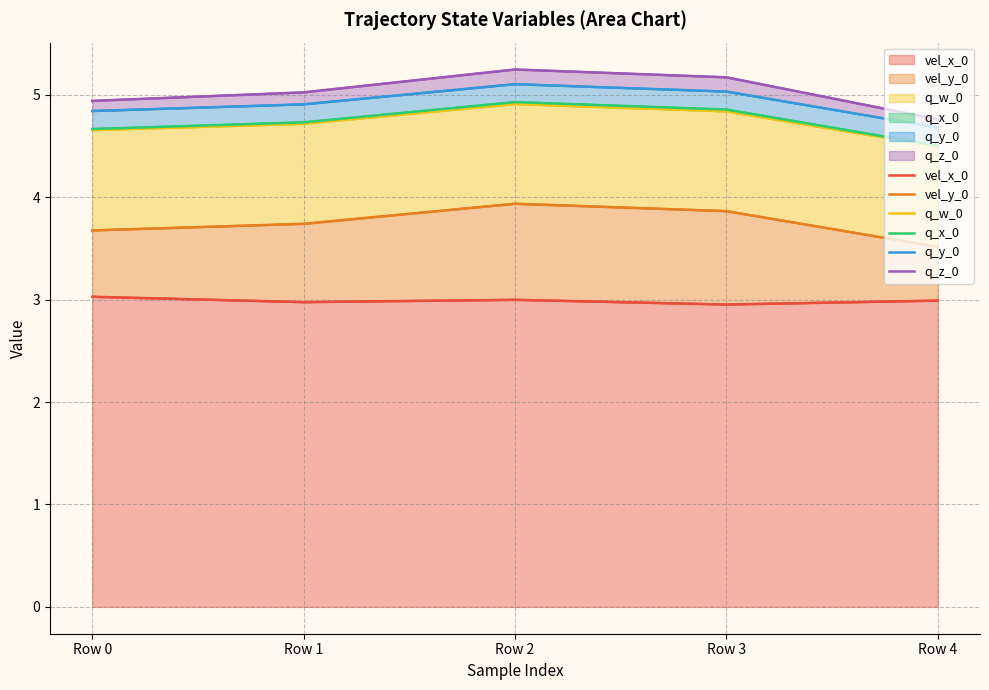

What is the maximum value for q_w_0?

4.9